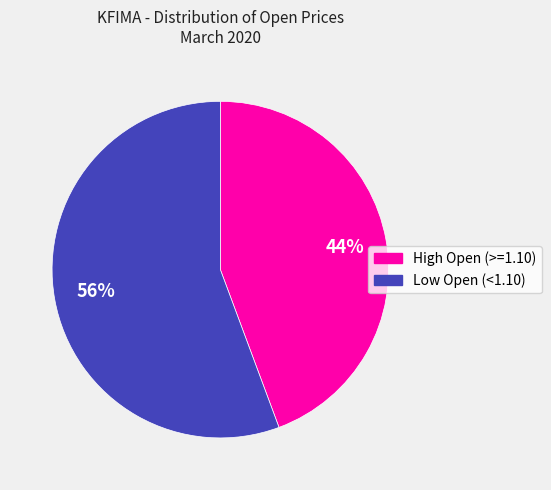

Which has a higher value, Low Open (<1.10) or High Open (>=1.10)?

Low Open (<1.10)